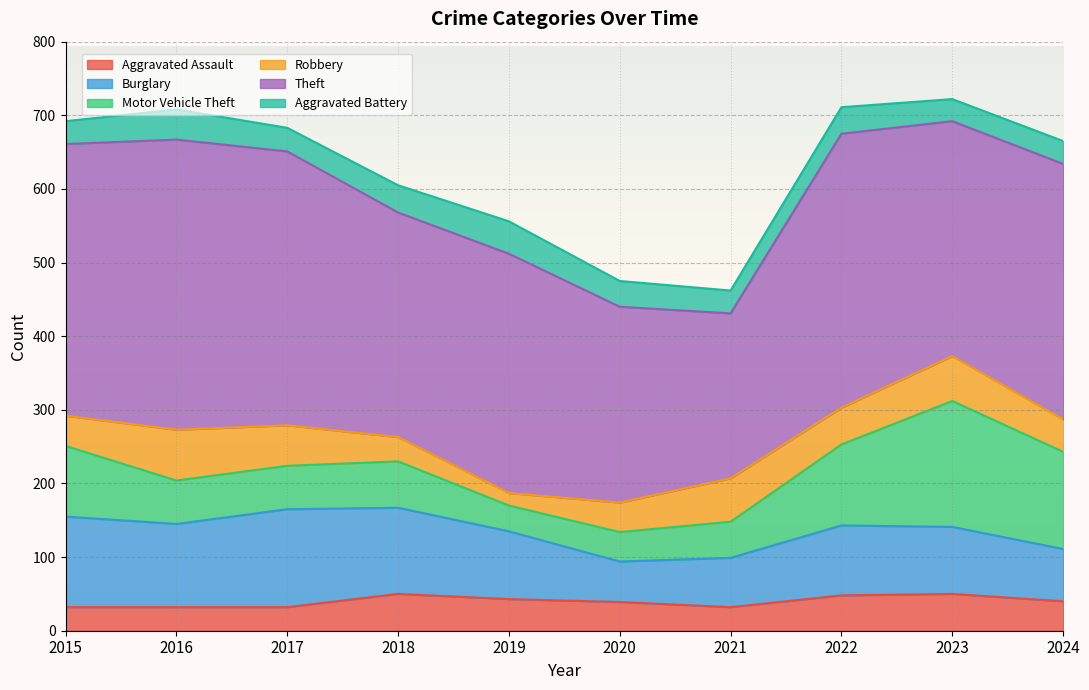

What is the difference between the highest and lowest values at 2015?

338